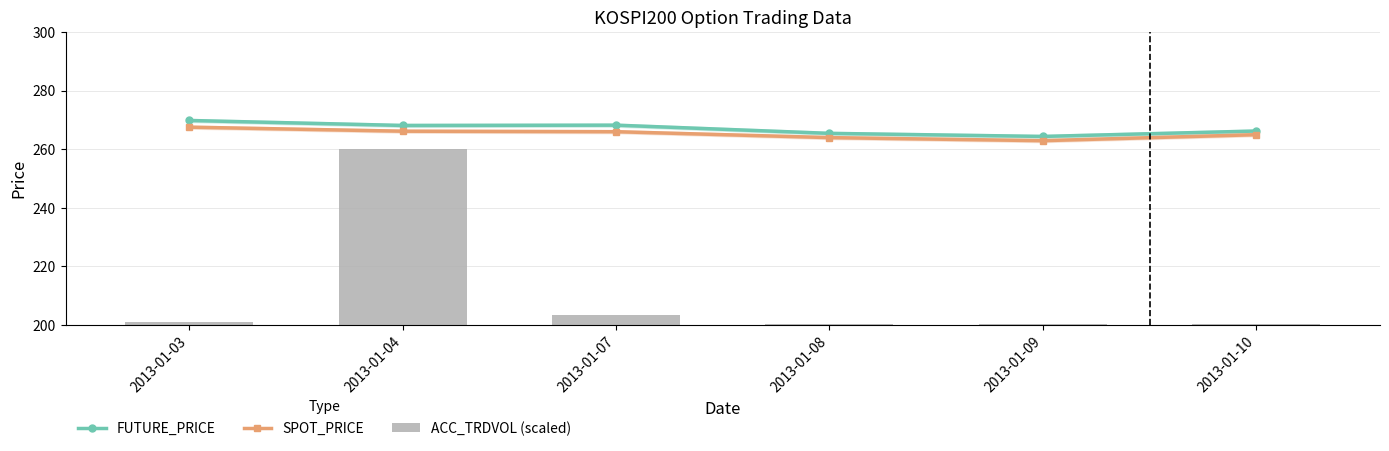

What is the difference between the second highest and minimum values in the FUTURE_PRICE series?

3.8